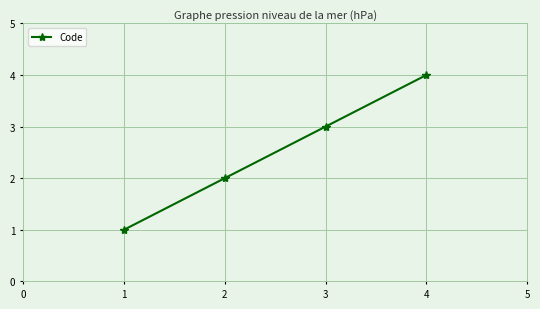

List the labels in order of value, largest first.

4, 3, 2, 1